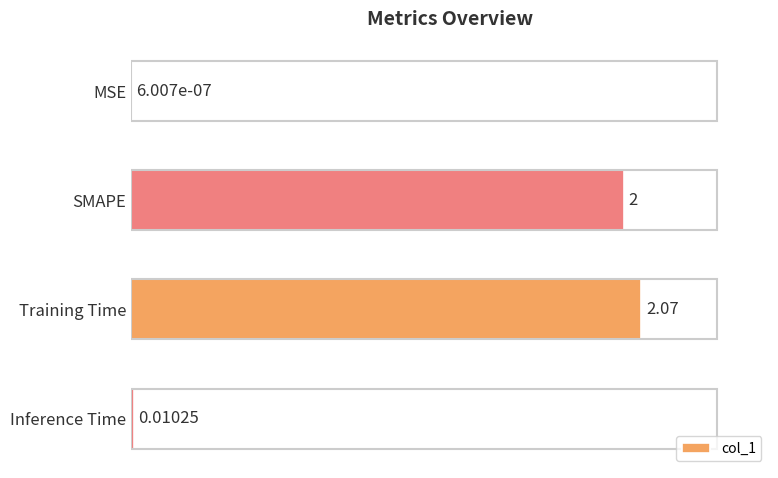

Where is the data nearest to the value 1?

Inference Time